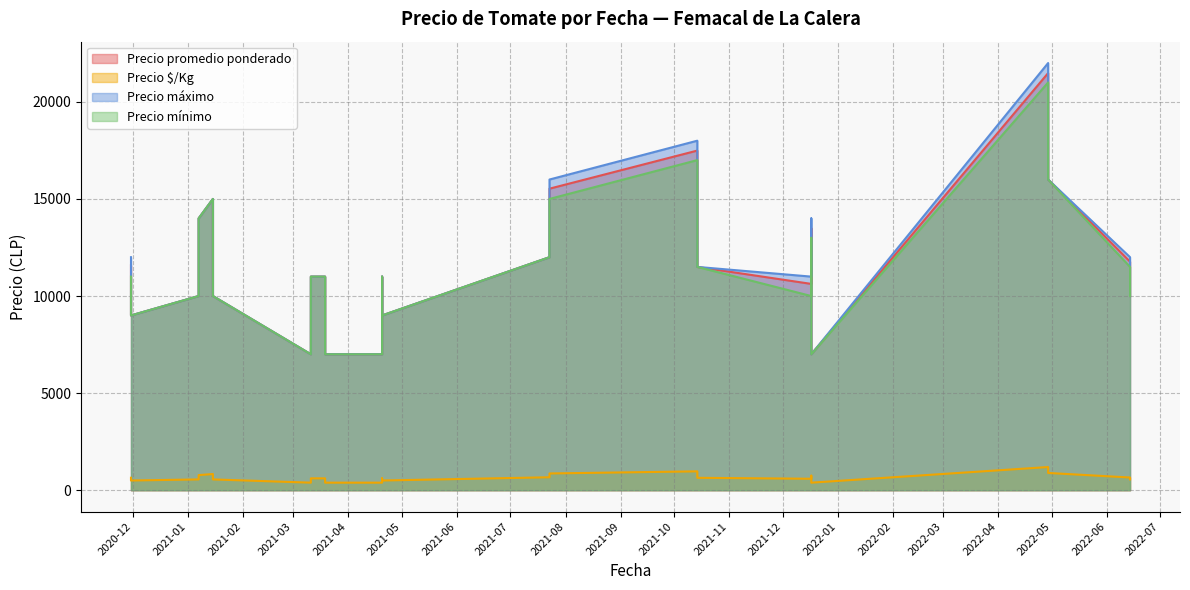

Does the chart display data point markers on the line(s)?

No